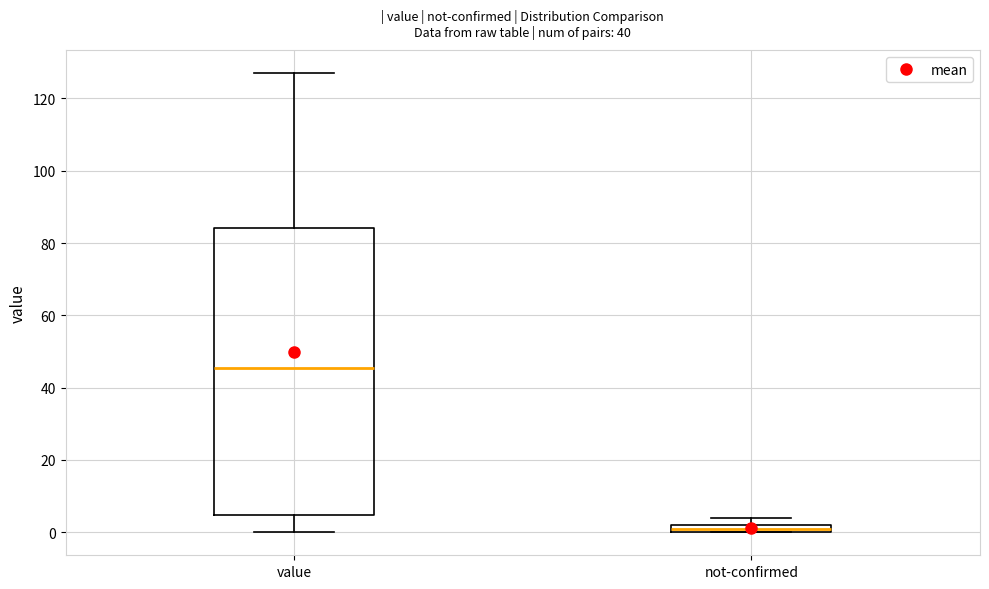

Which box is the tallest, from its lower edge to its upper edge?

value